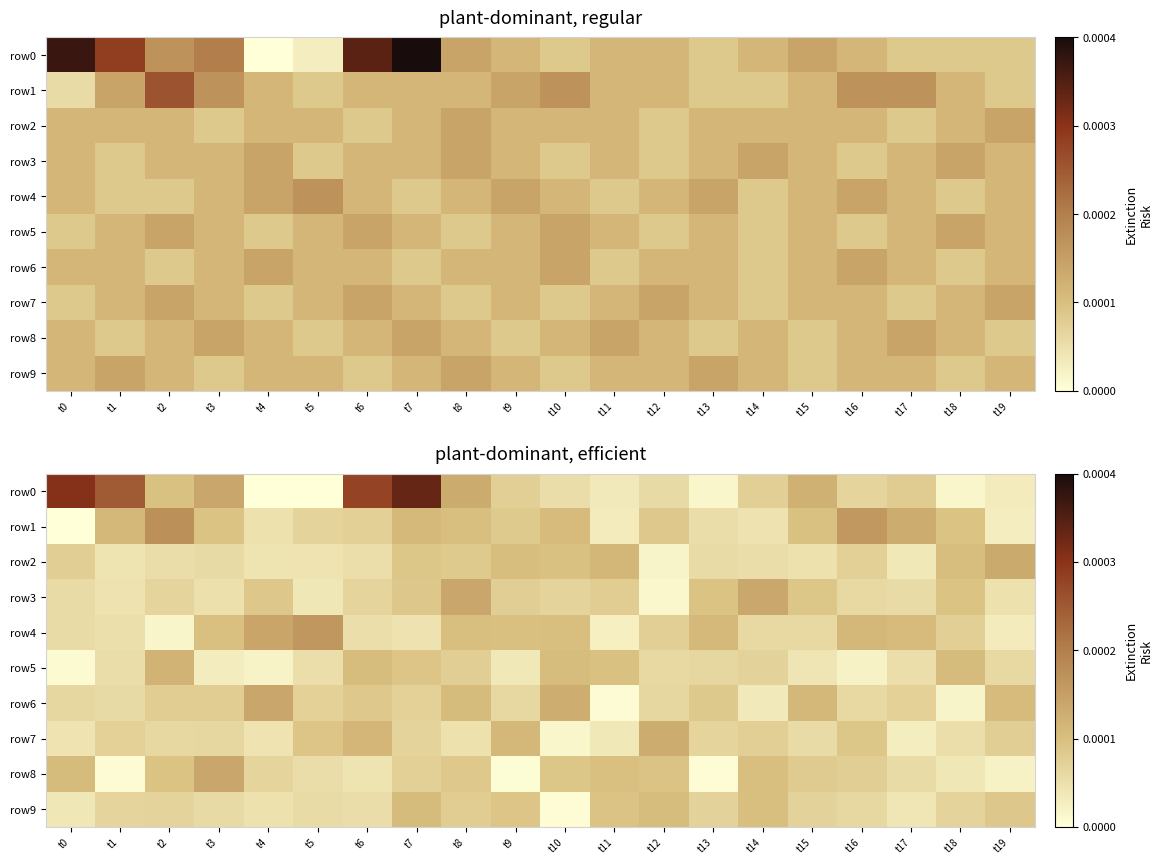

List the labels in order of row5 value, smallest first.

t0, t4, t16, t3, t9, t15, t17, t5, t1, t12, t19, t13, t14, t8, t7, t11, t10, t6, t18, t2